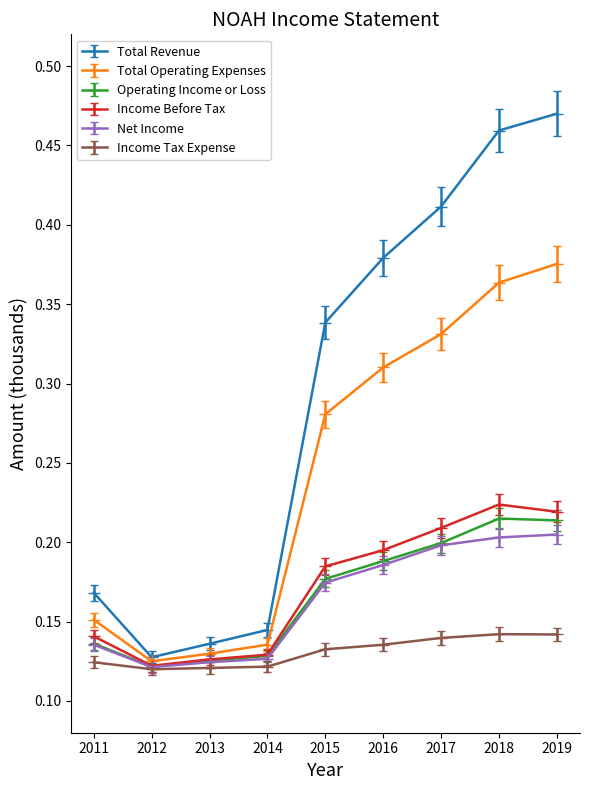

At which label does Total Revenue reach its peak?

2019